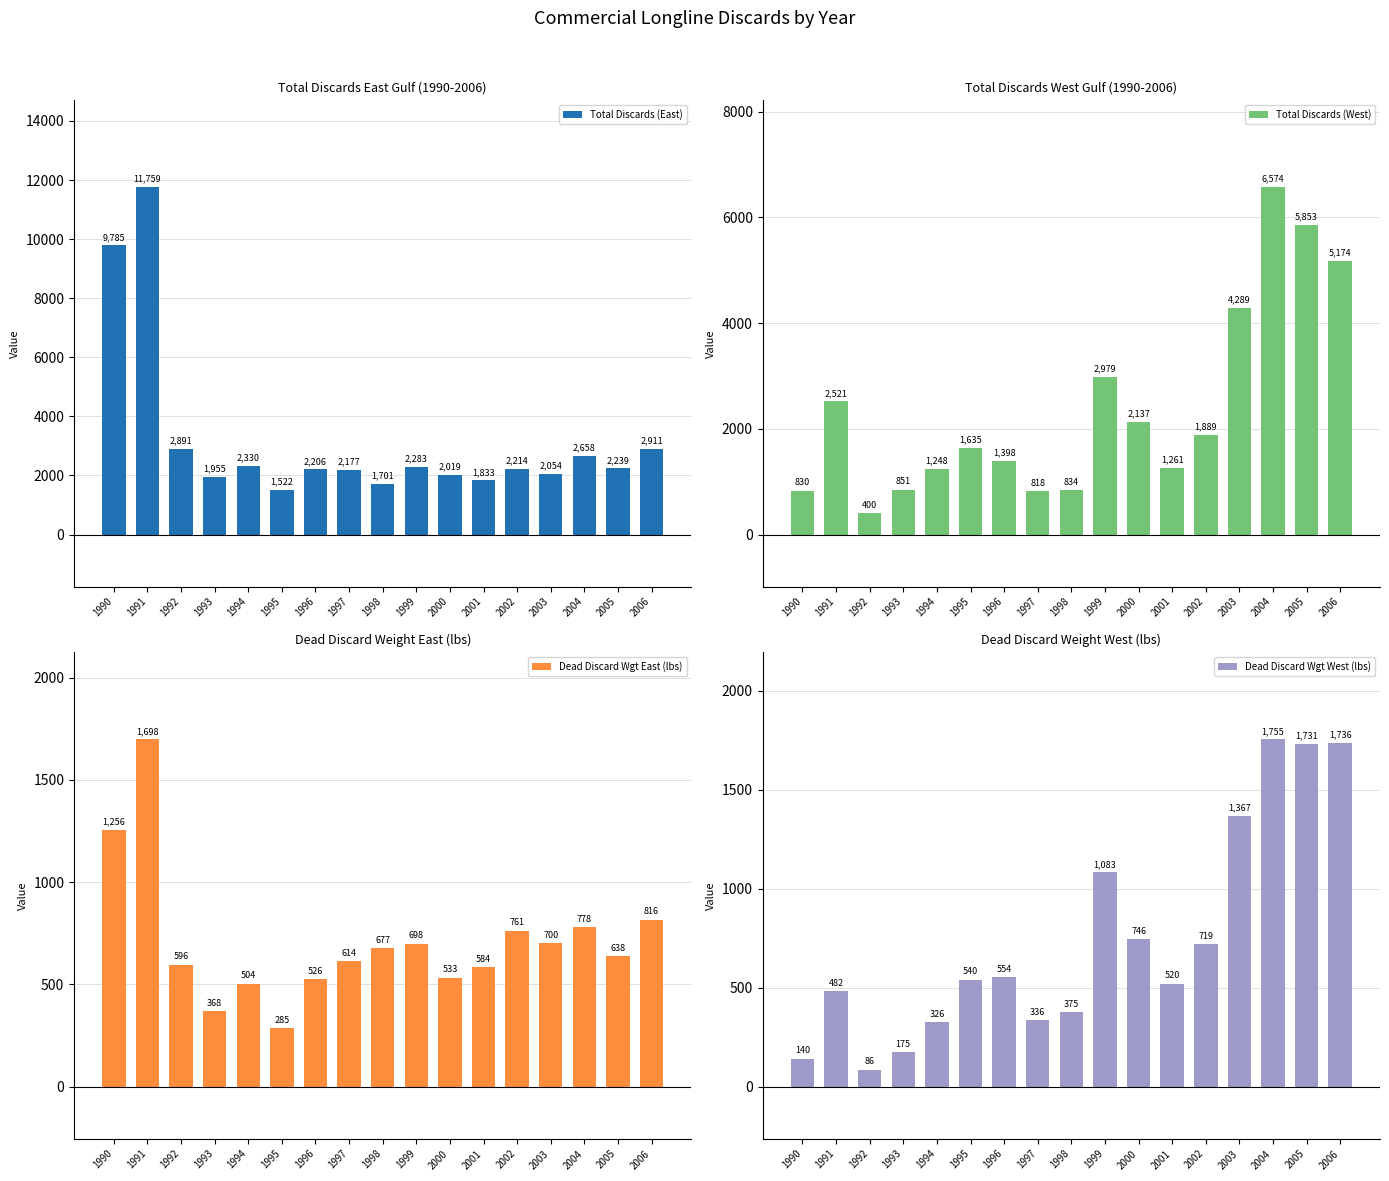

How many groups of bars are there?

17